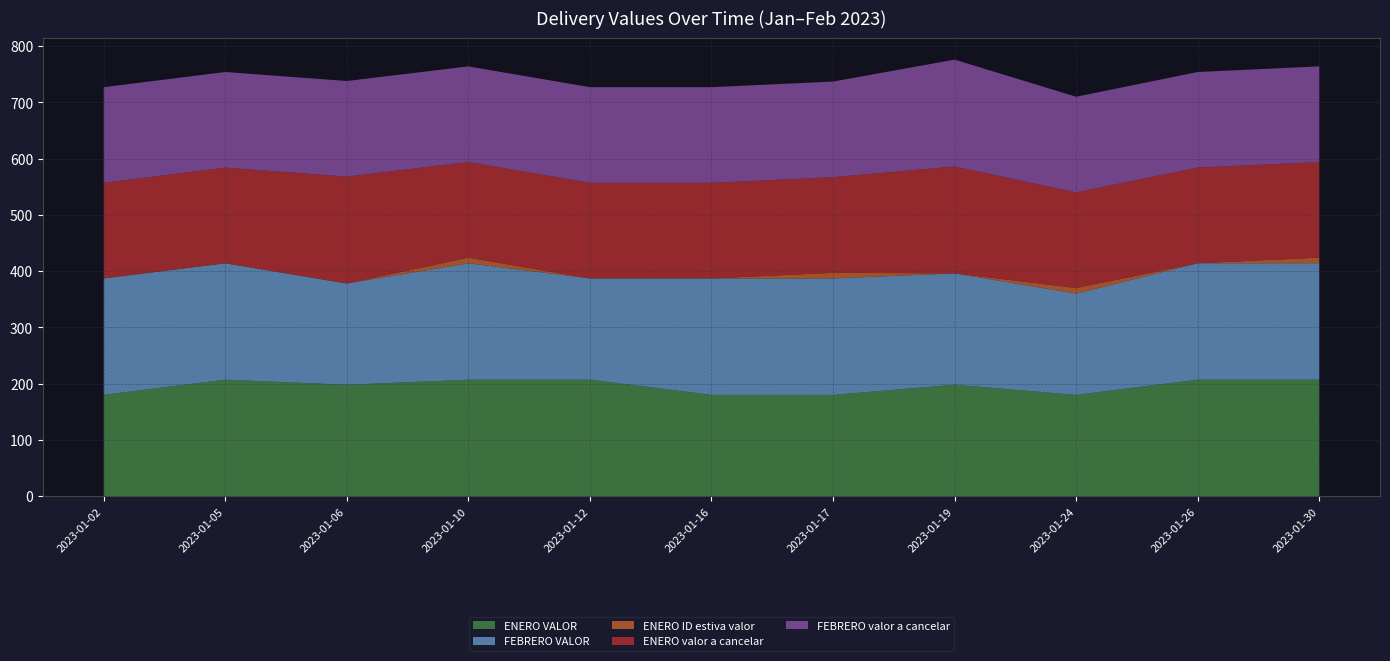

Reading right to left, transcribe all the data shown in this chart.

ENERO VALOR: 207	207	180	198	180	180	207	207	198	207	180
FEBRERO VALOR: 207	207	180	198	207	207	180	207	180	207	207
ENERO ID estiva valor: 10	0	10	0	10	0	0	10	0	0	0
ENERO valor a cancelar: 170	170	170	190	170	170	170	170	190	170	170
FEBRERO valor a cancelar: 170	170	170	190	170	170	170	170	170	170	170